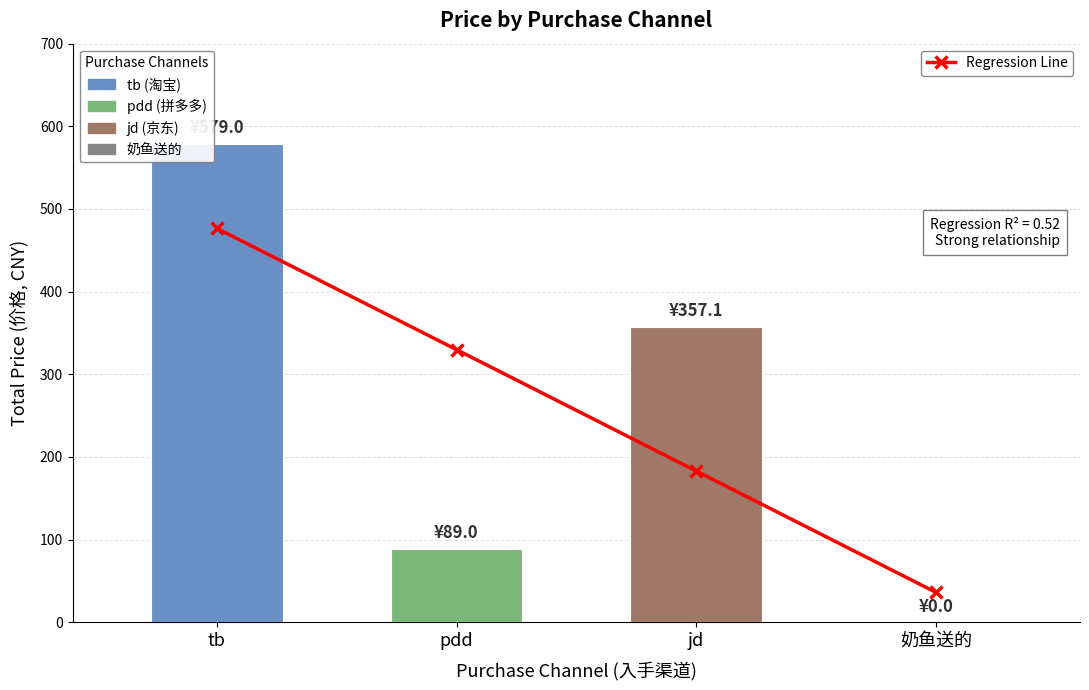

What is the label of the 1st bar from the right?

奶鱼送的